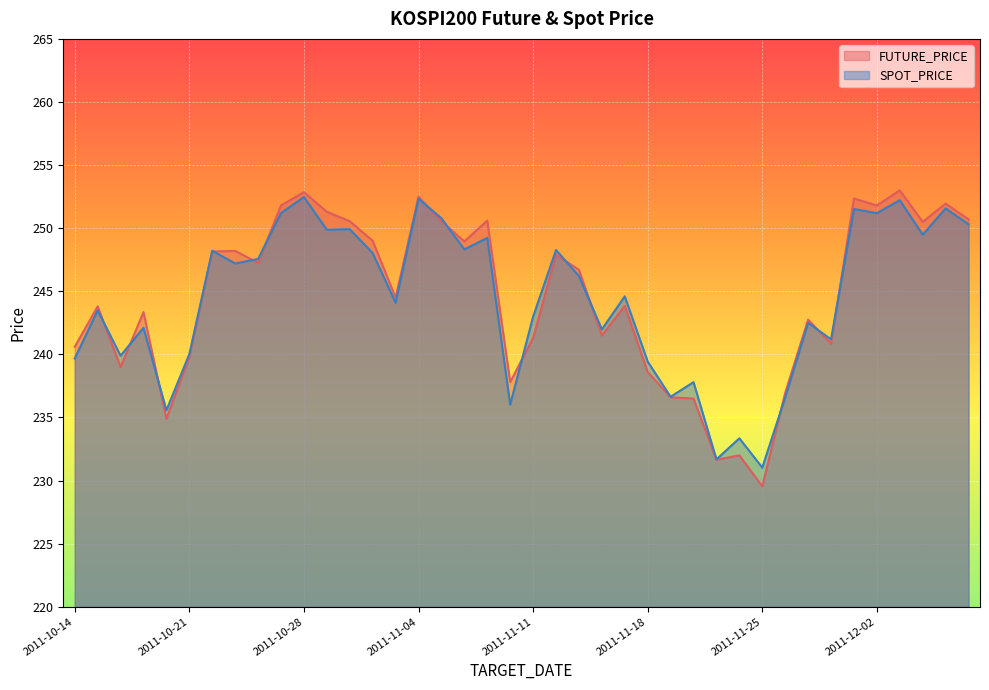

What is the difference between the maximum and minimum values in the SPOT_PRICE series?

21.4